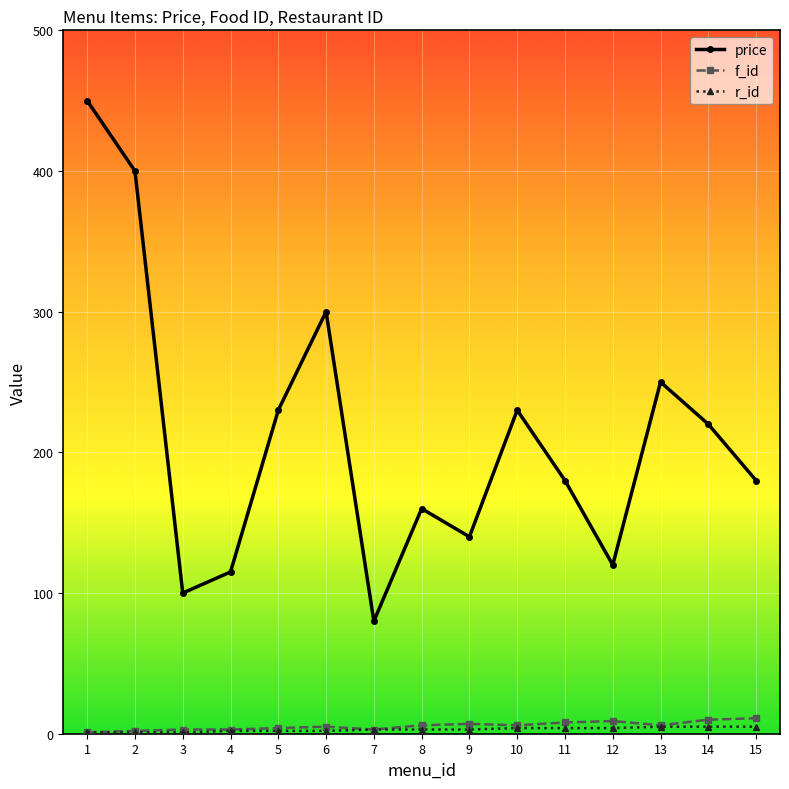

What are all the series names shown in the legend?

price, f_id, r_id